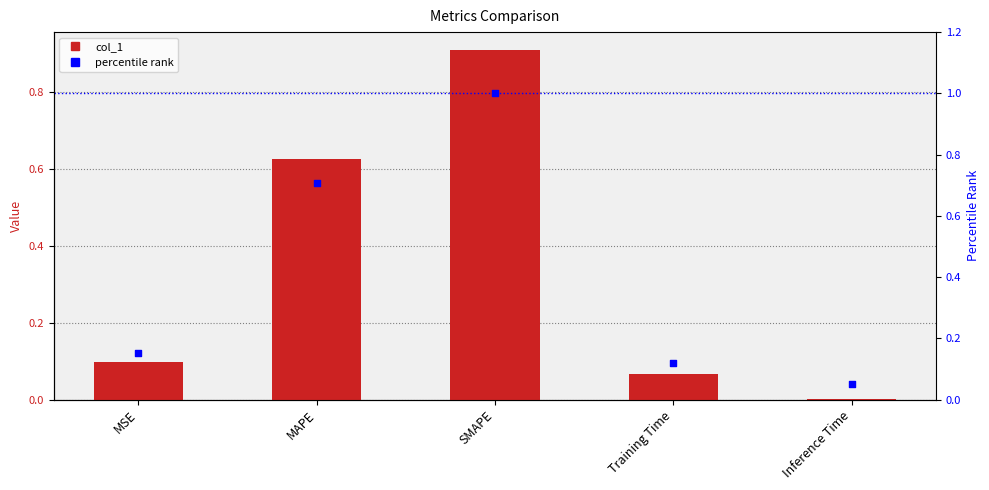

What is the total value across all series at SMAPE?

1.9